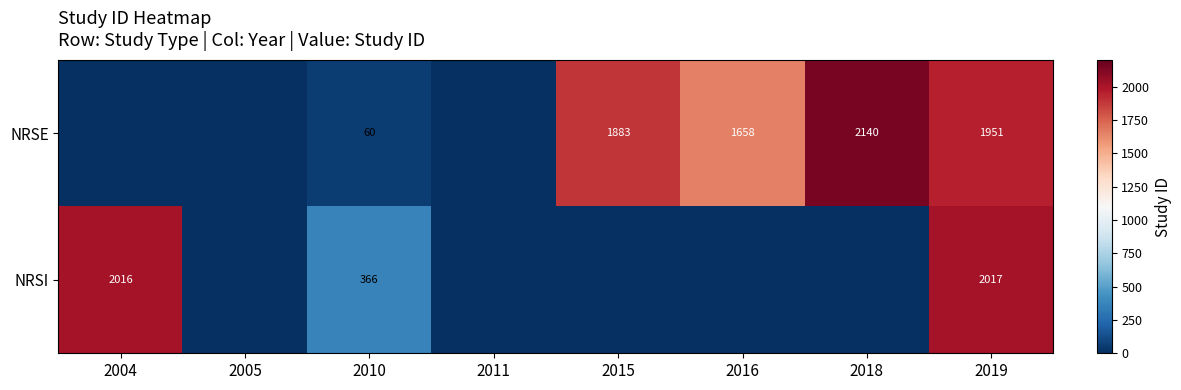

What is the sum of the NRSE values at 2015 and 2018?

4023